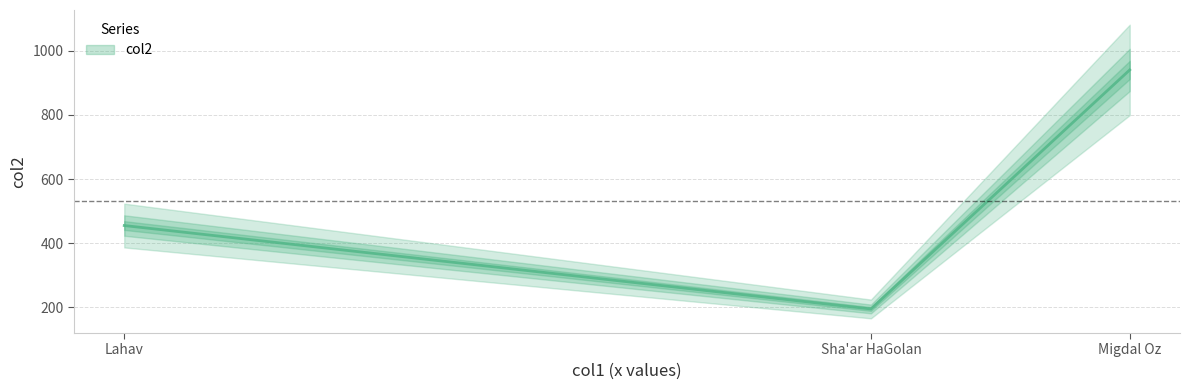

What is the difference between the maximum and minimum values?

745